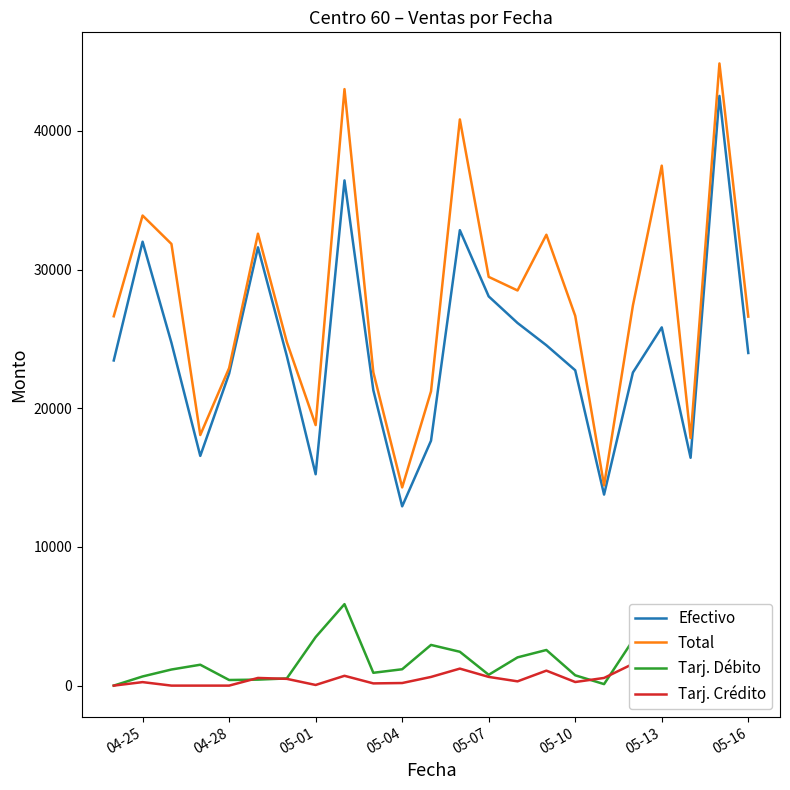

True or false: Efectivo and Tarj. Débito cross at least once.

False